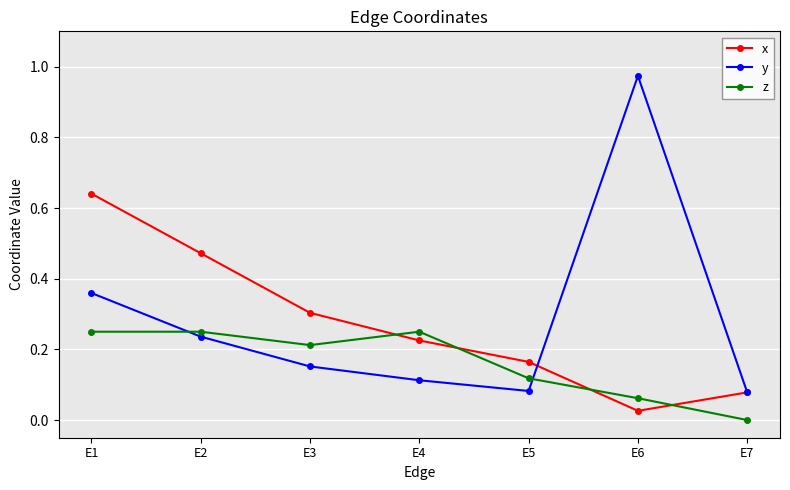

At which category does y reach its first local valley?

E5